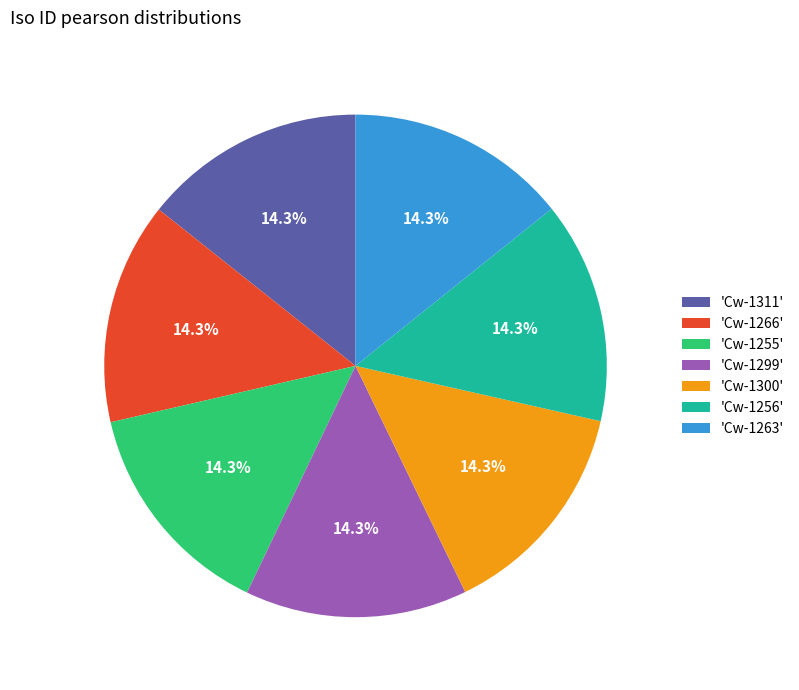

To the nearest percent, what is the average slice percentage?

14%